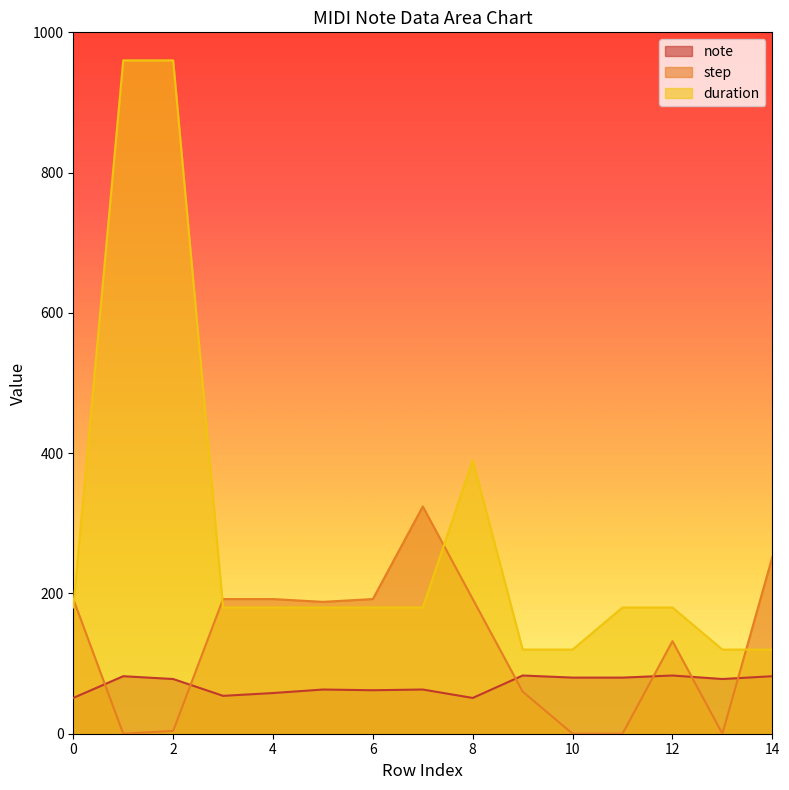

How many values in the duration series are below 180?

4